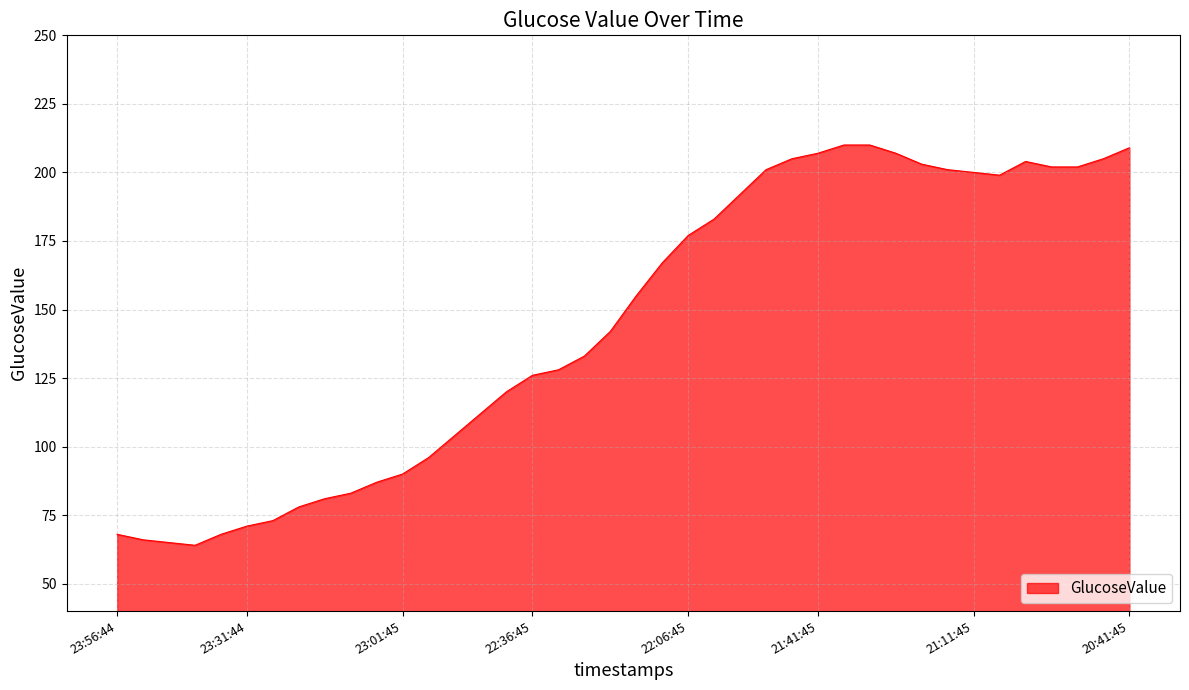

What is the difference between the second highest and second lowest values?

145